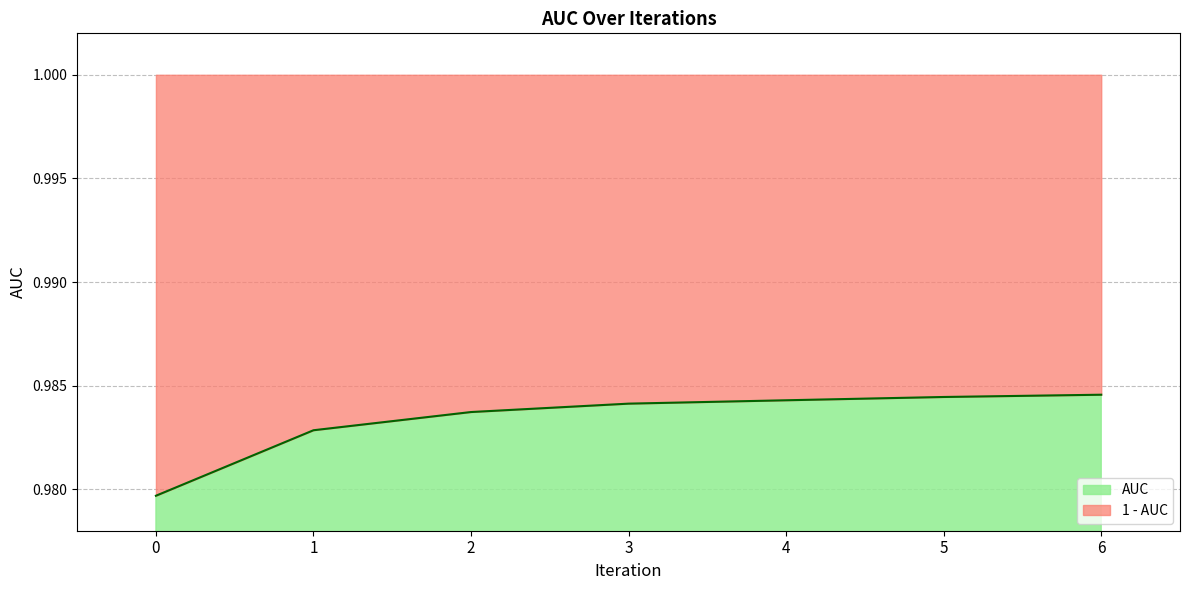

Is it true that the value at 4 is 1.8?

False